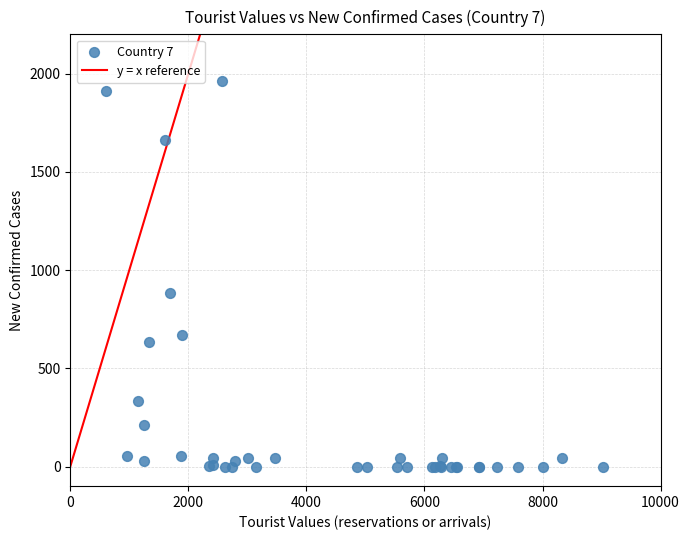

What Y value in the scatter plot is closest to 981?

881